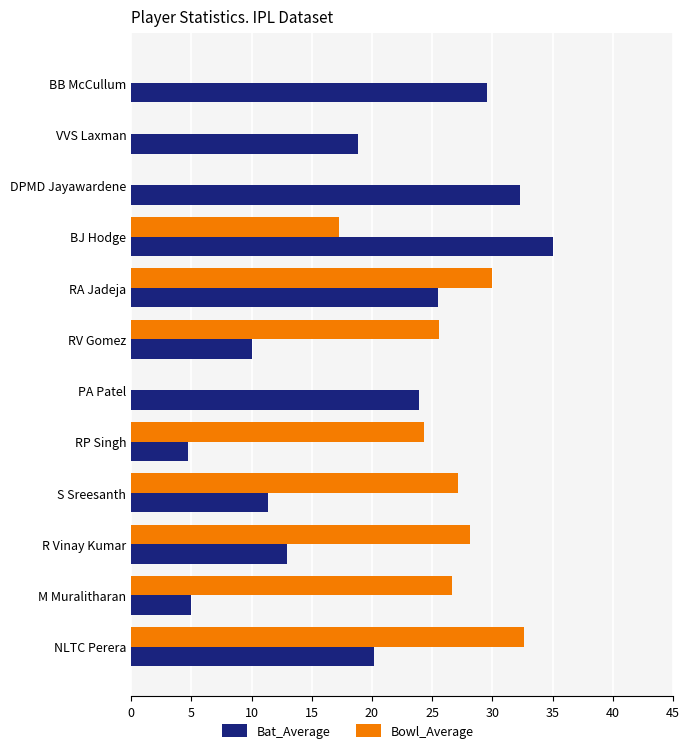

Which series changed the most between VVS Laxman and RA Jadeja?

Bowl_Average